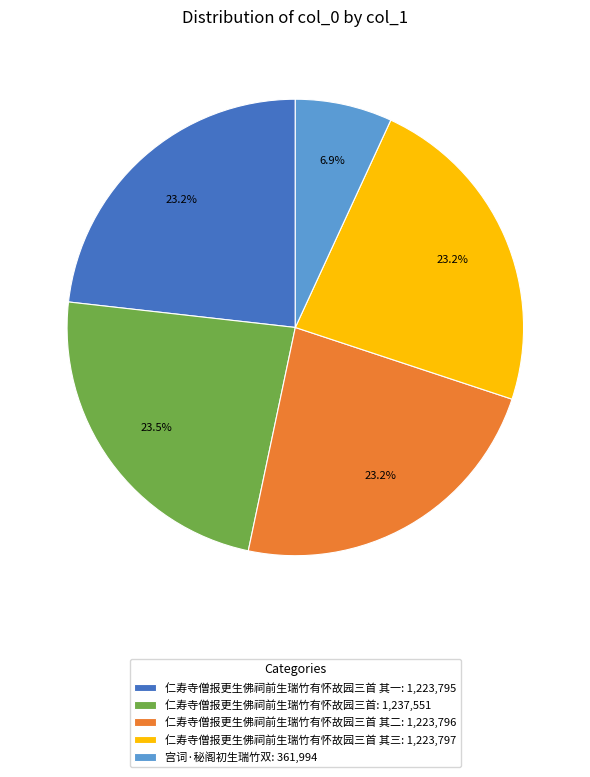

Approximately how many times larger is the value at 宫词·秘阁初生瑞竹双: 361,994 compared to 仁寿寺僧报更生佛祠前生瑞竹有怀故园三首 其三: 1,223,797?

0.3